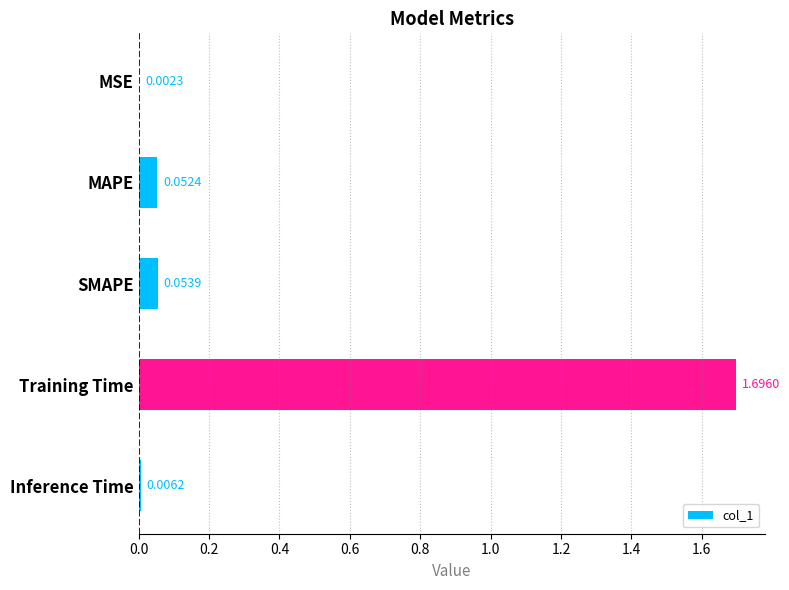

Which has a higher value, Inference Time or MSE?

Inference Time